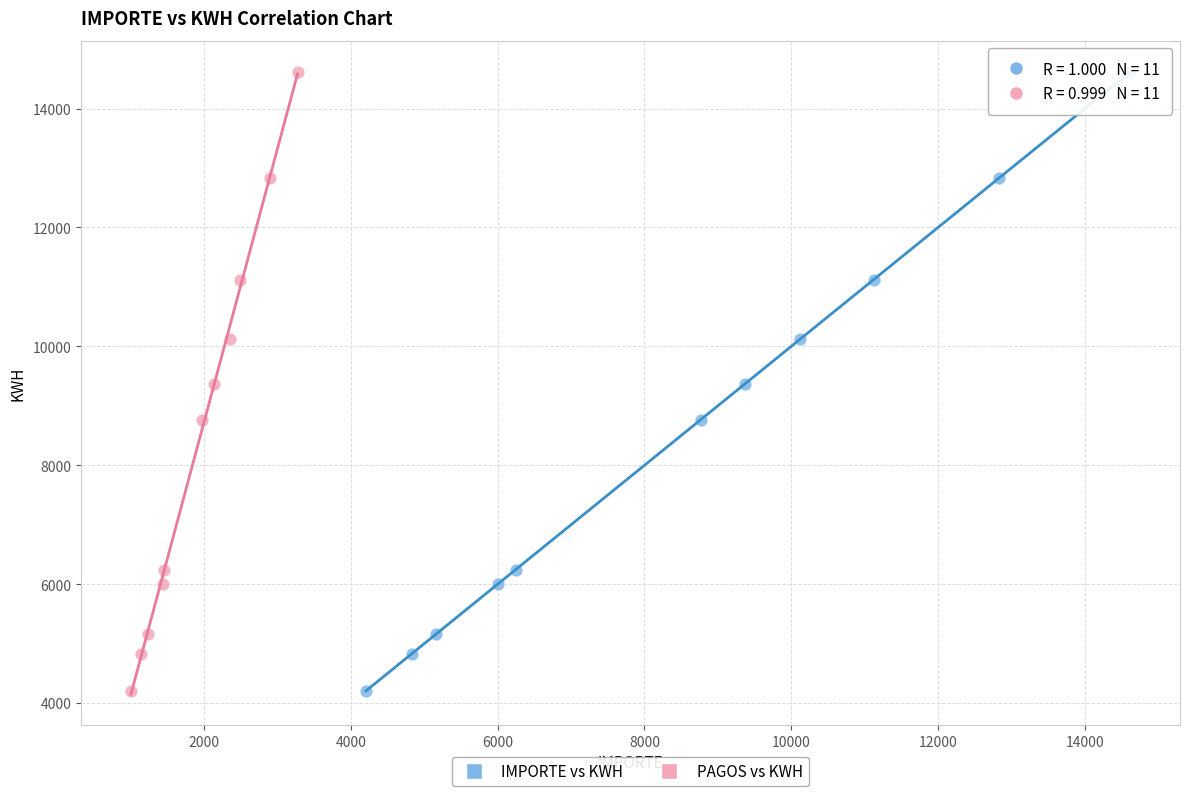

What are all the series names shown in the legend?

IMPORTE vs KWH, PAGOS vs KWH